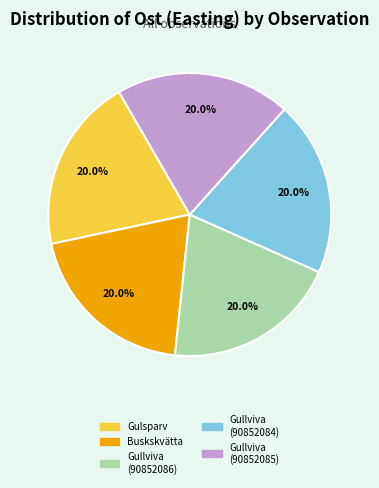

What percentage is NOT represented by Gullviva (90852085)?

80.0%